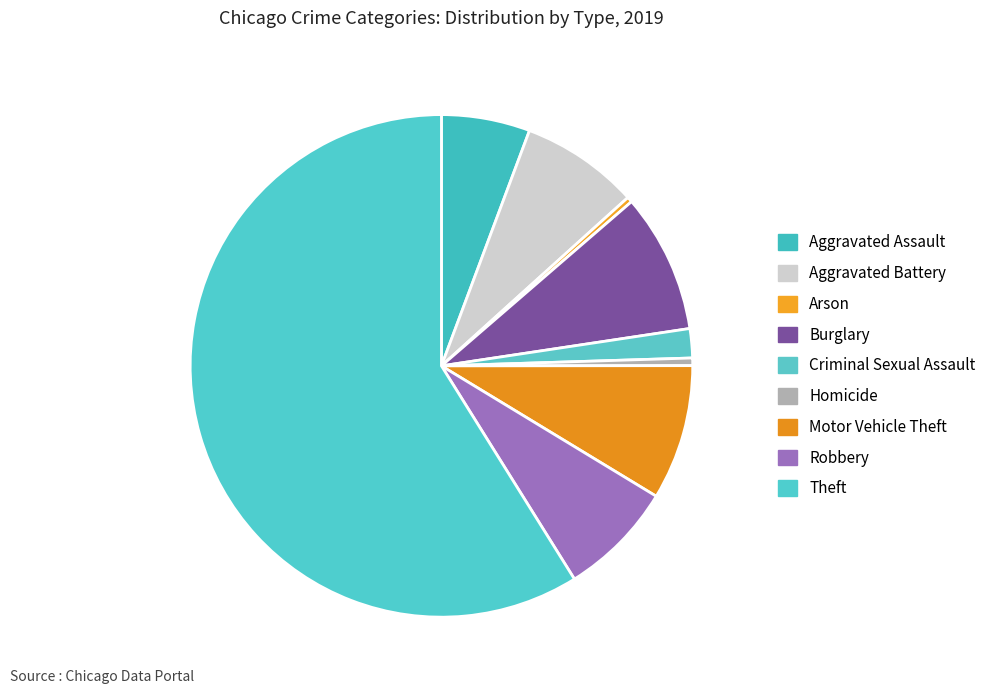

How many slices are in this pie chart?

9